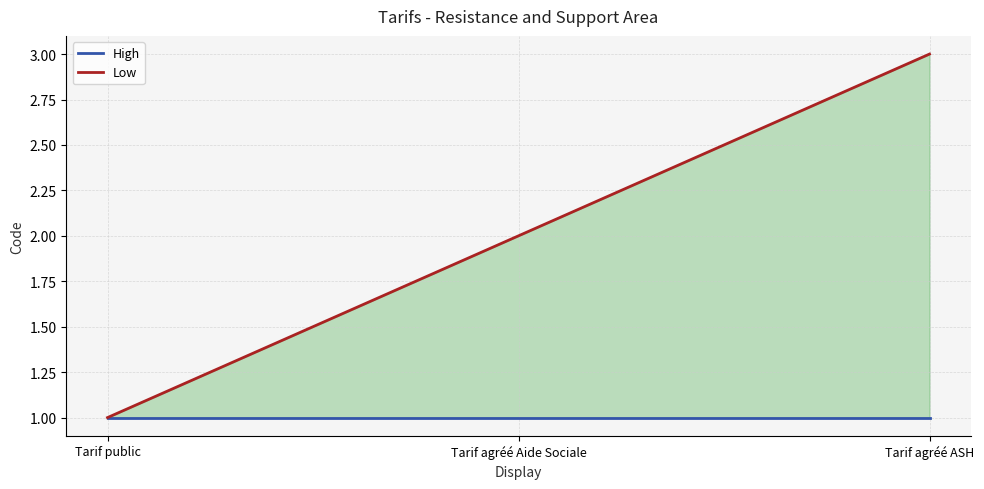

The Low series shows 1 at Tarif agréé Aide Sociale. True or false?

False